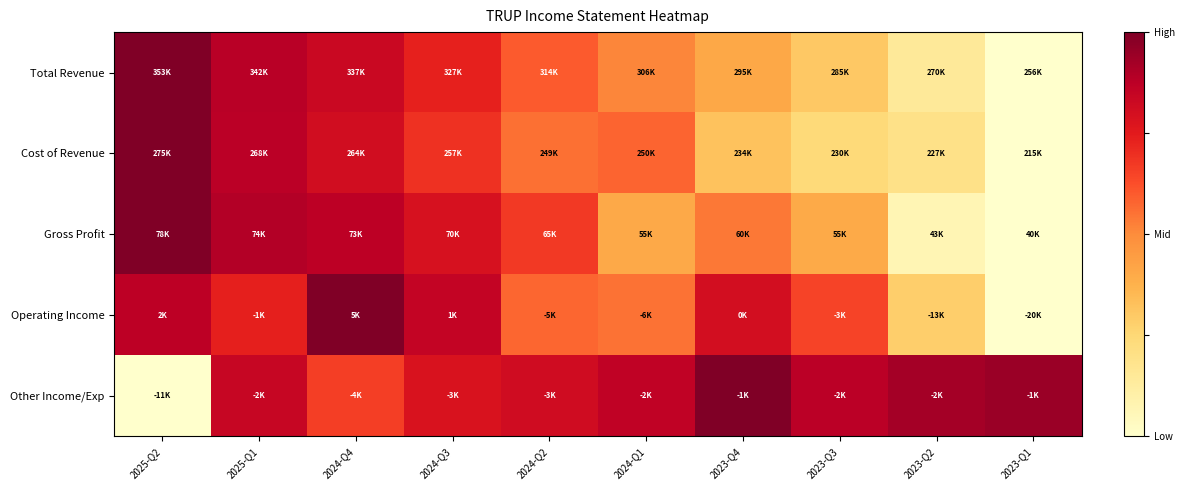

Reading left to right, what are all the values shown in this chart?

Total Revenue: 2025-Q2=1.0	2025-Q1=0.9	2024-Q4=0.8	2024-Q3=0.7	2024-Q2=0.6	2024-Q1=0.5	2023-Q4=0.4	2023-Q3=0.3	2023-Q2=0.1	2023-Q1=0.0
Cost of Revenue: 2025-Q2=1.0	2025-Q1=0.9	2024-Q4=0.8	2024-Q3=0.7	2024-Q2=0.6	2024-Q1=0.6	2023-Q4=0.3	2023-Q3=0.2	2023-Q2=0.2	2023-Q1=0.0
Gross Profit: 2025-Q2=1.0	2025-Q1=0.9	2024-Q4=0.9	2024-Q3=0.8	2024-Q2=0.7	2024-Q1=0.4	2023-Q4=0.5	2023-Q3=0.4	2023-Q2=0.1	2023-Q1=0.0
Operating Income: 2025-Q2=0.9	2025-Q1=0.7	2024-Q4=1.0	2024-Q3=0.9	2024-Q2=0.6	2024-Q1=0.6	2023-Q4=0.8	2023-Q3=0.6	2023-Q2=0.3	2023-Q1=0.0
Other Income/Exp: 2025-Q2=0.0	2025-Q1=0.8	2024-Q4=0.7	2024-Q3=0.8	2024-Q2=0.8	2024-Q1=0.9	2023-Q4=1.0	2023-Q3=0.9	2023-Q2=0.9	2023-Q1=0.9